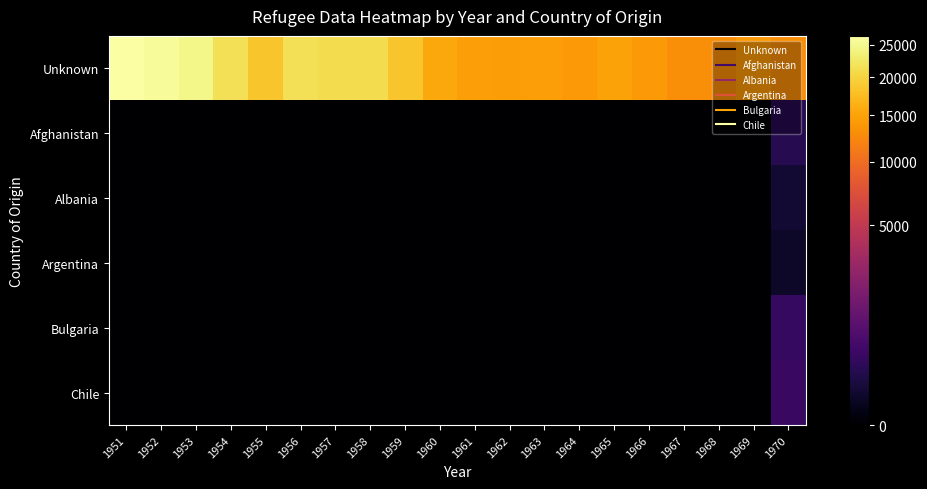

Between 1954 and 1964, which is larger?

1954